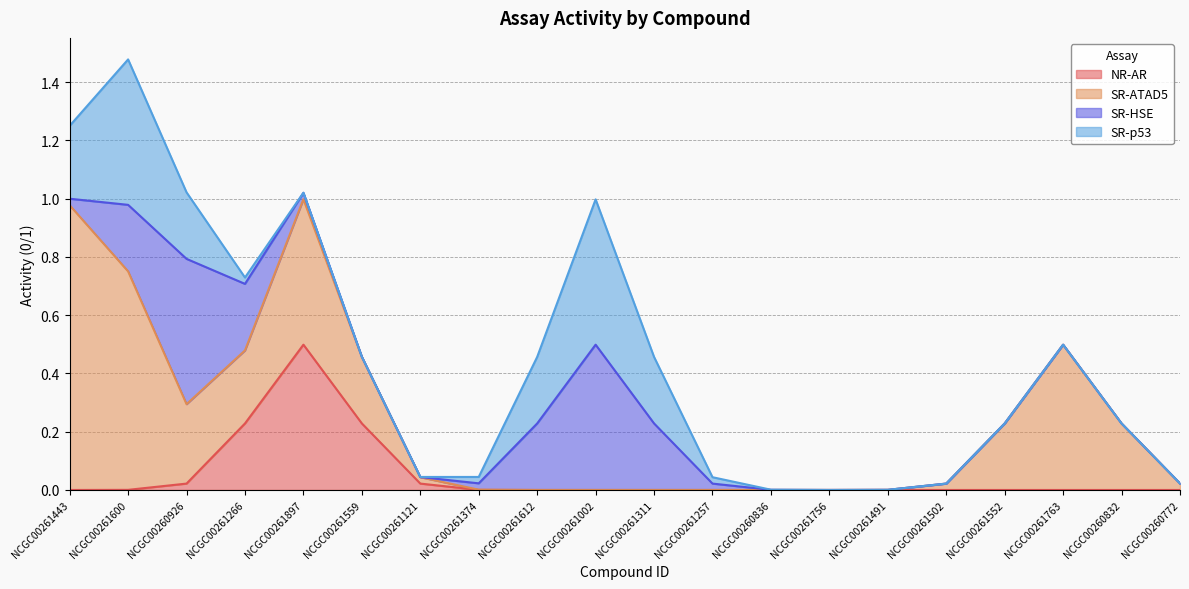

What is the greatest value displayed?

1